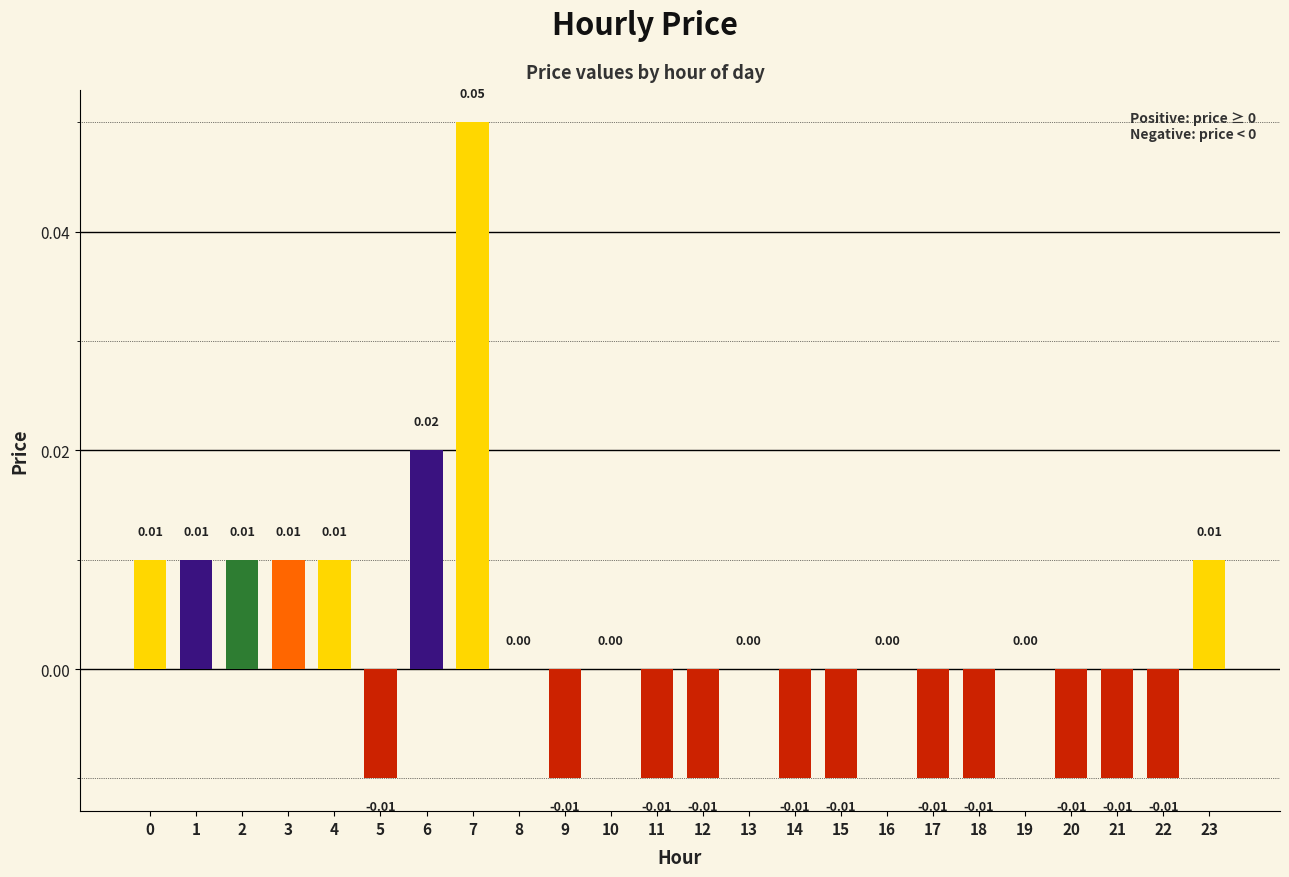

Which has a higher value, 8 or 9?

8